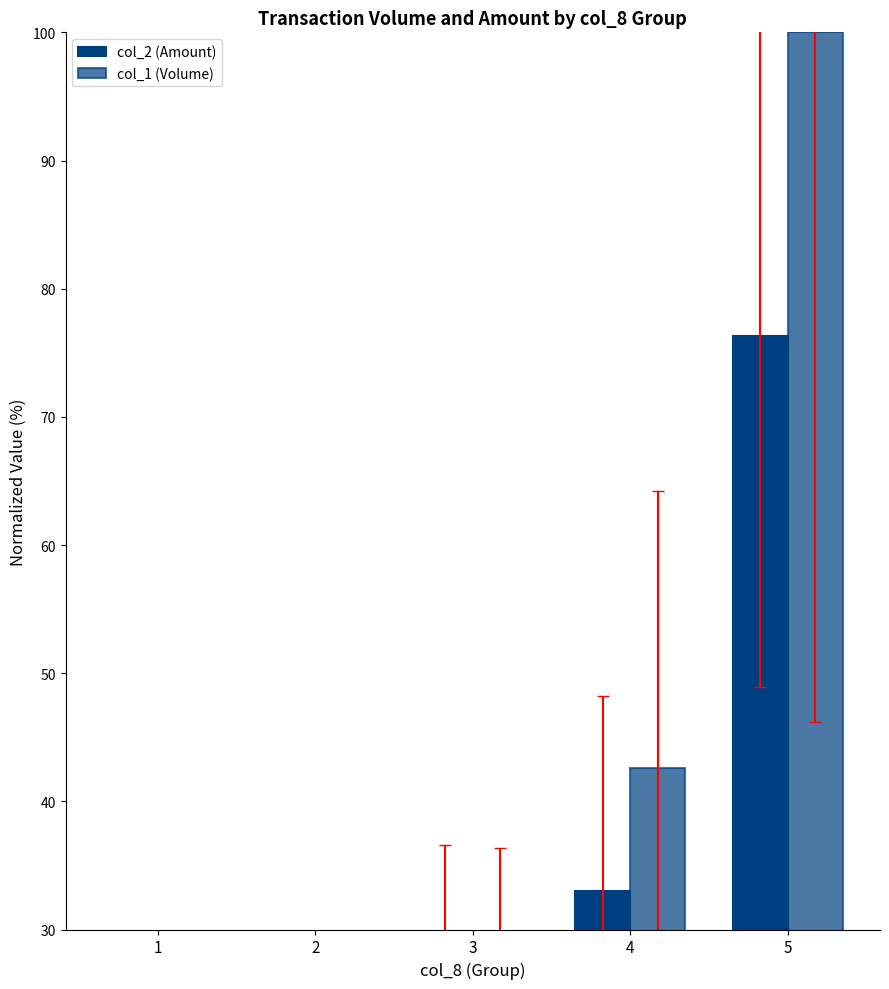

Does the chart contain stacked bars?

No